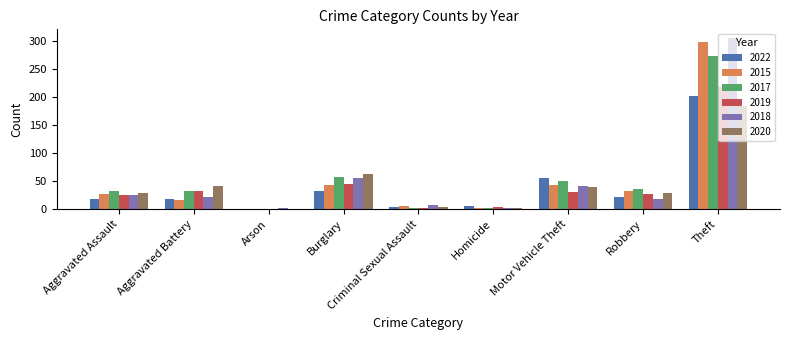

Are the bars grouped side by side (vs. stacked)?

Yes